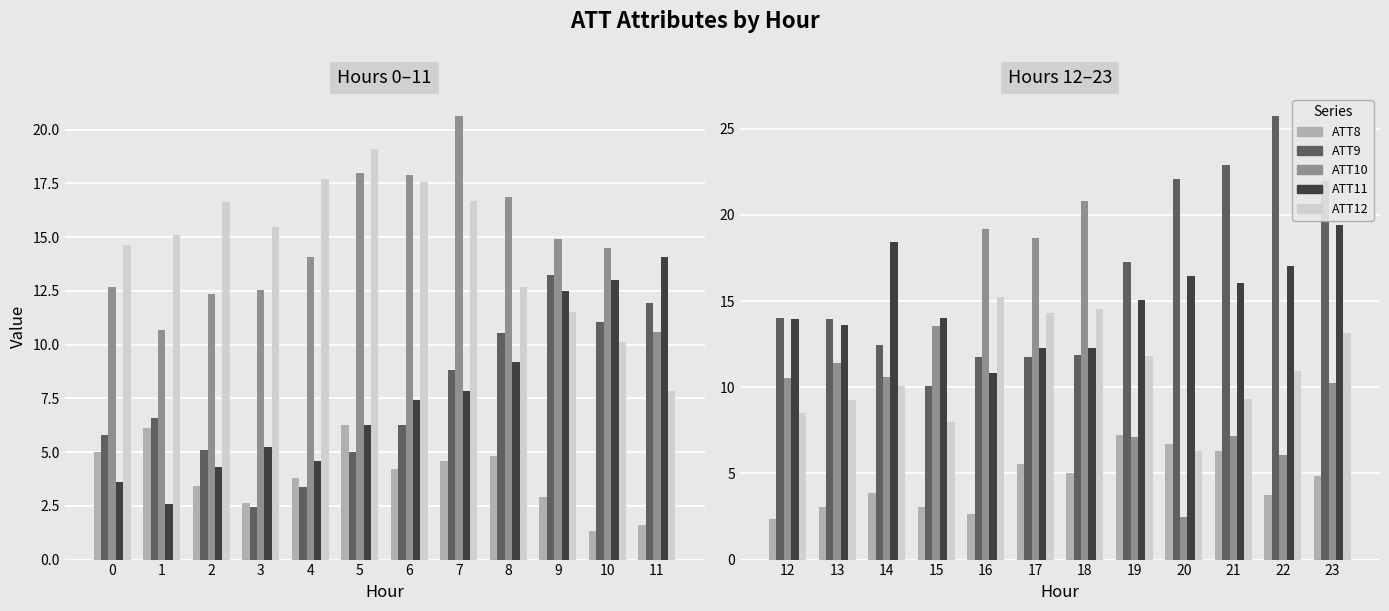

Is the value of ATT8 at 16 greater than the value of ATT9 at 20?

No